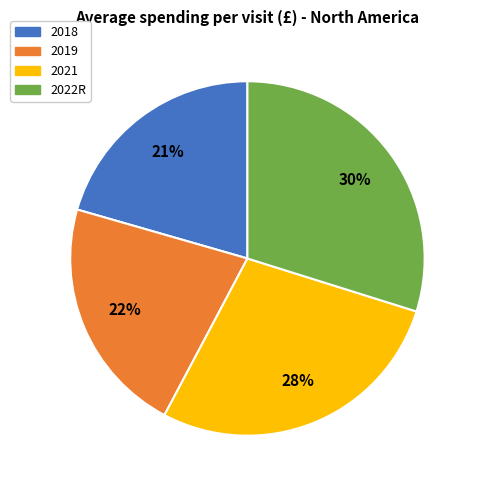

To the nearest percent, what is the difference between the 2018 and 2022R slice percentages?

9%